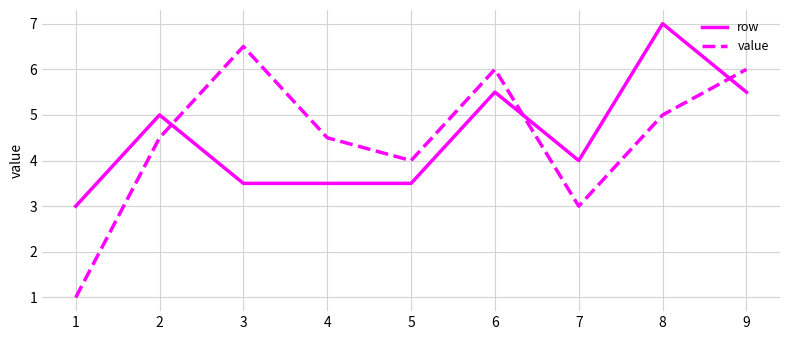

Which category has the lowest value in the value series?

1